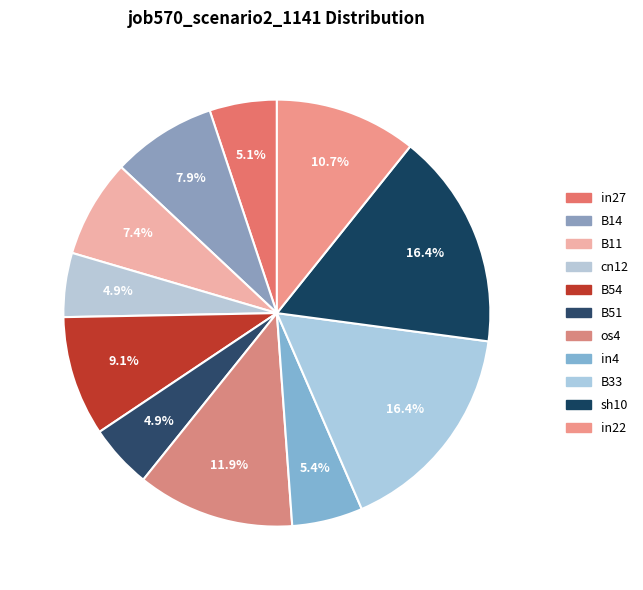

True or false: B51 accounts for 5% of the total.

True